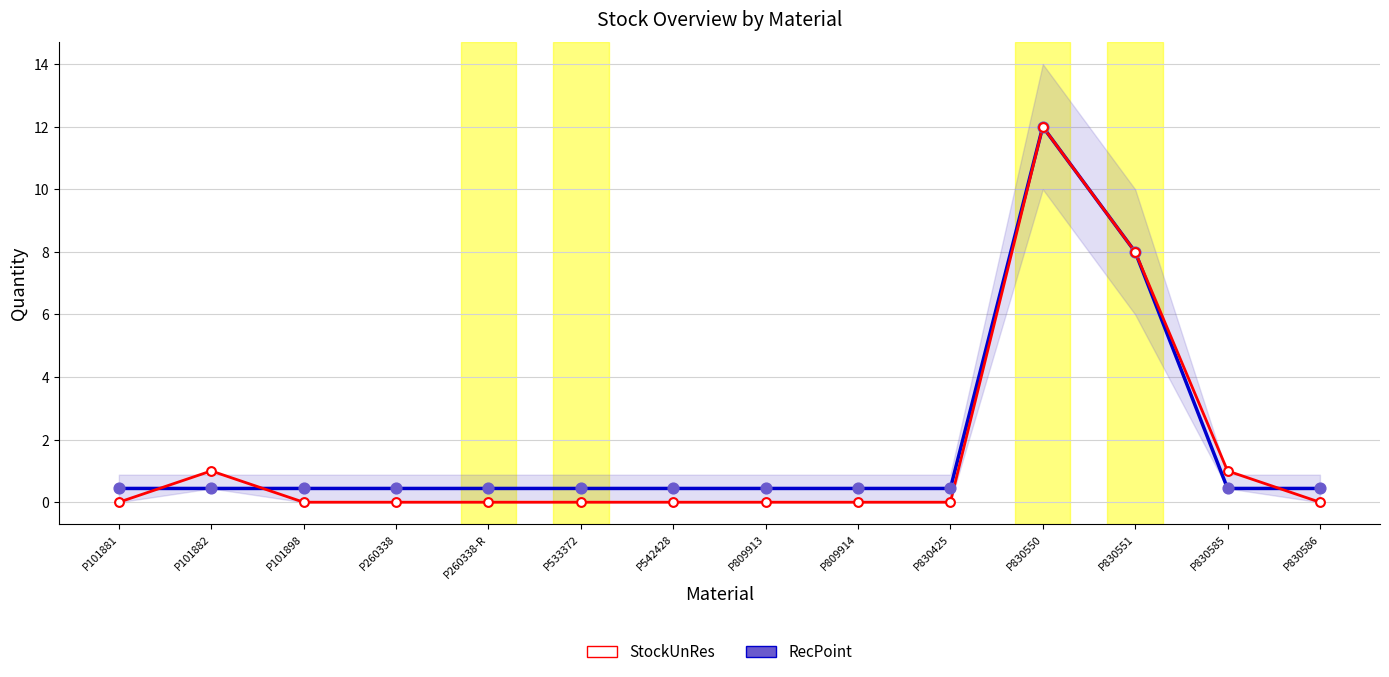

Which series has the widest spread of Y values?

StockUnRes